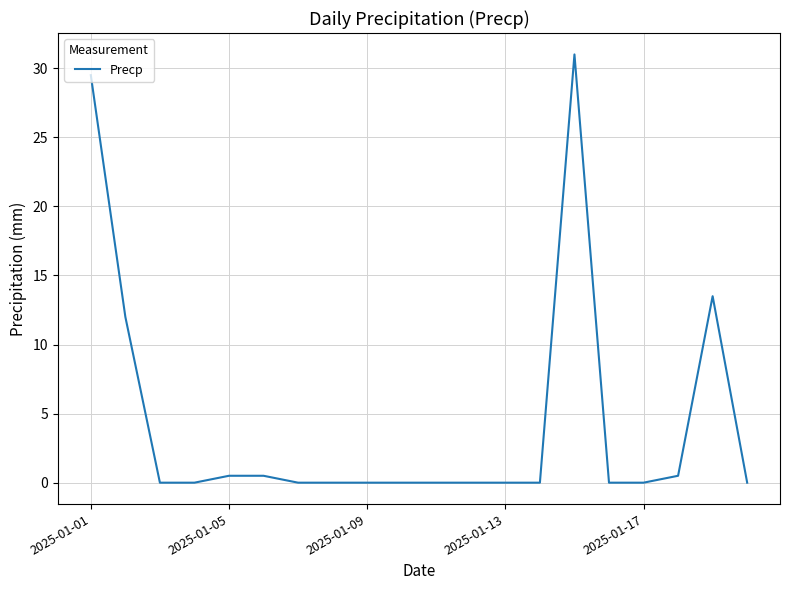

What is the greatest value displayed?

31.0